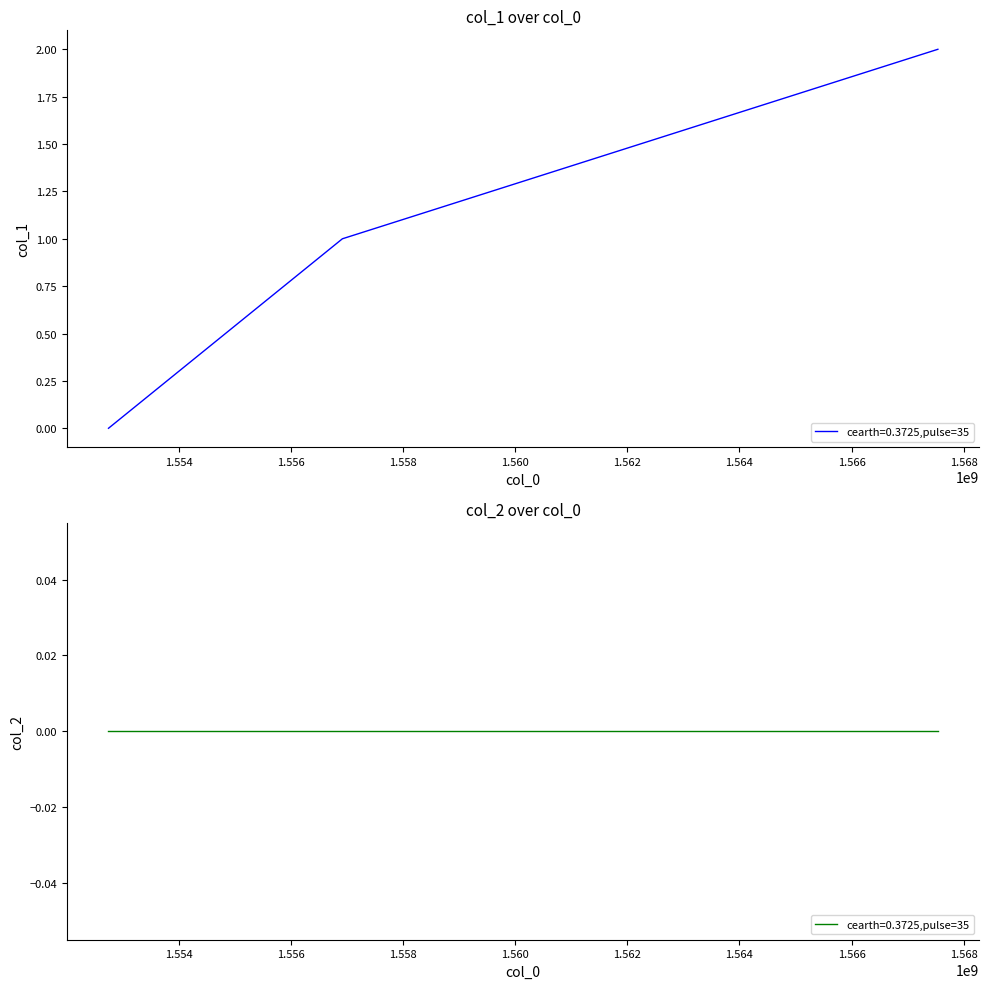

True or false: the data shows 1 at 1556918121.

False